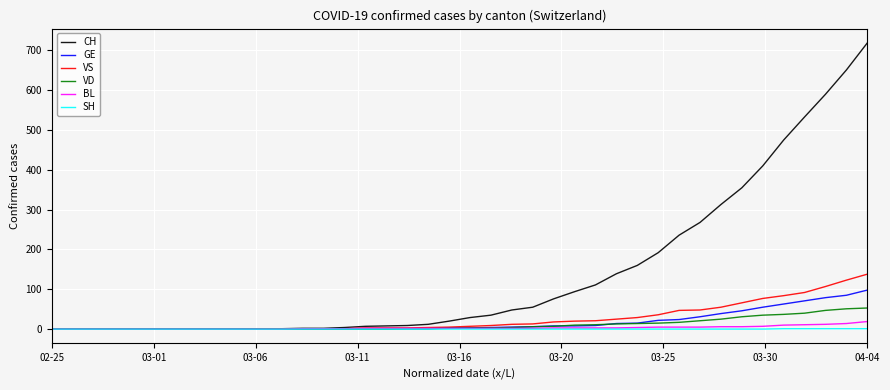

Which series has the largest range (max minus min)?

CH